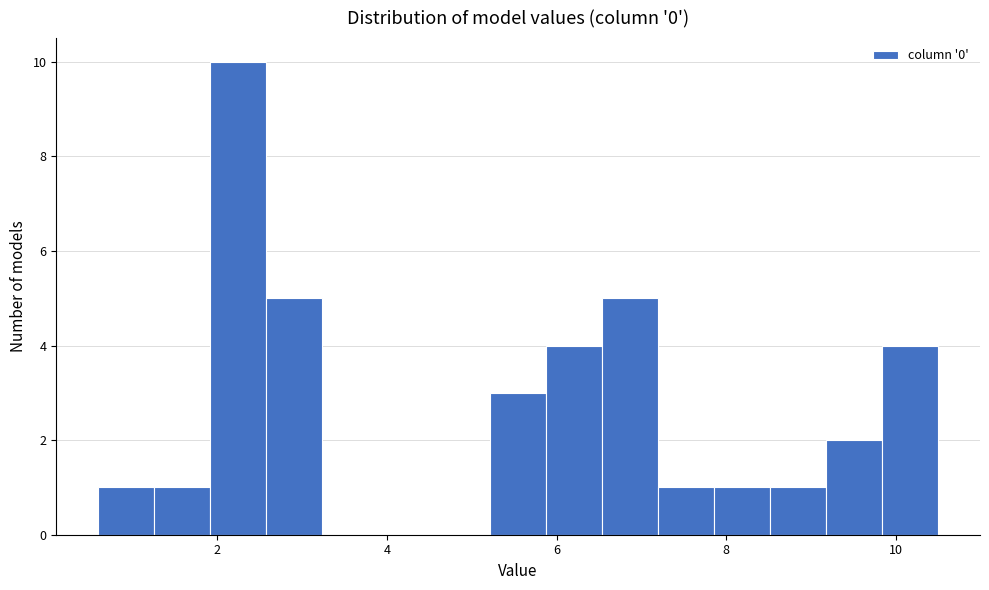

Around what value on the x-axis is the tallest bar? Give the approximate position of its centre, as read against the axis.

2.2